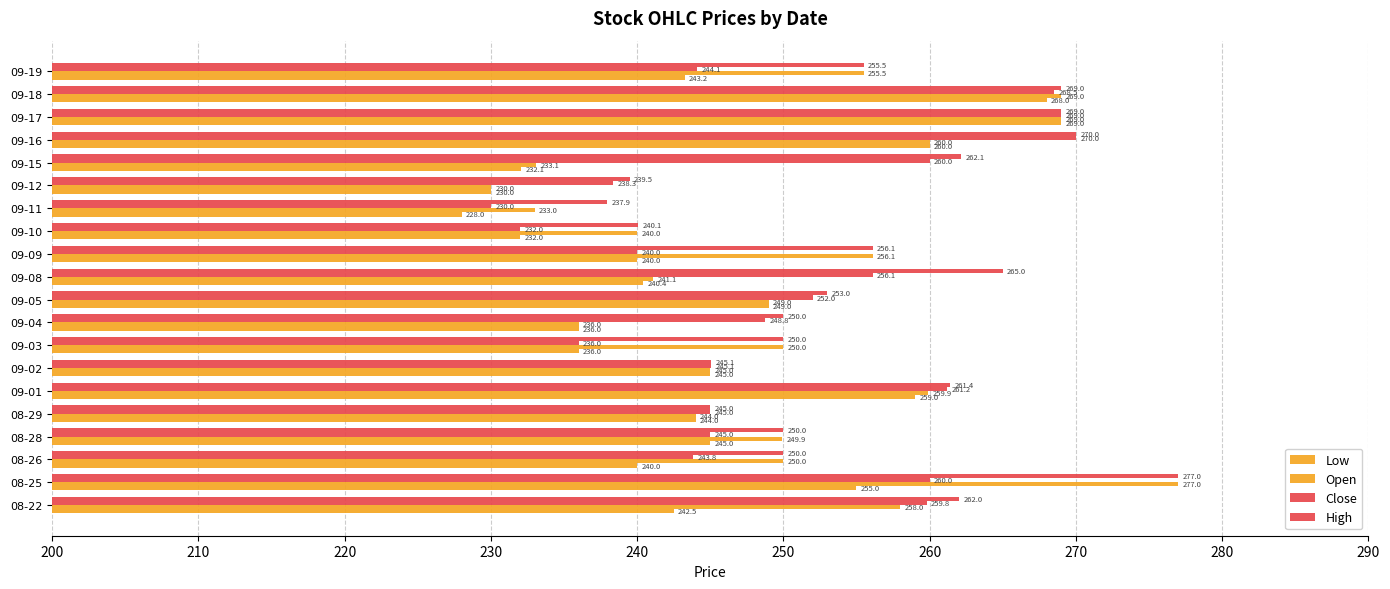

Which series has the largest total across all categories?

High